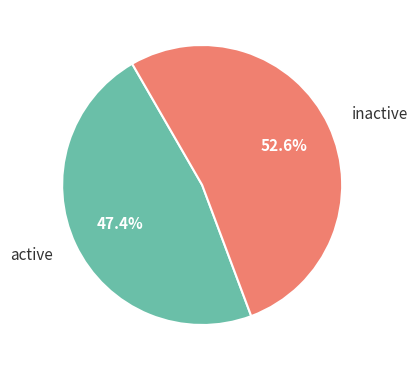

Between active and inactive, which is larger?

inactive